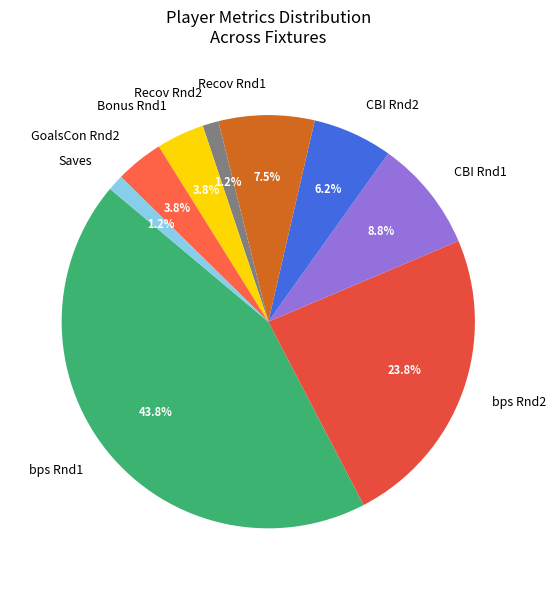

Is there any slice that represents more than half of the pie?

No